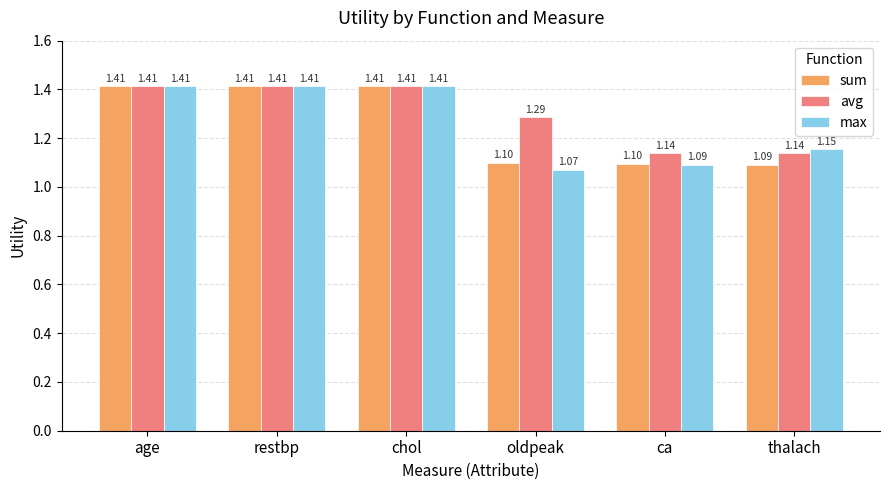

Which label corresponds to the smallest value in the chart?

oldpeak